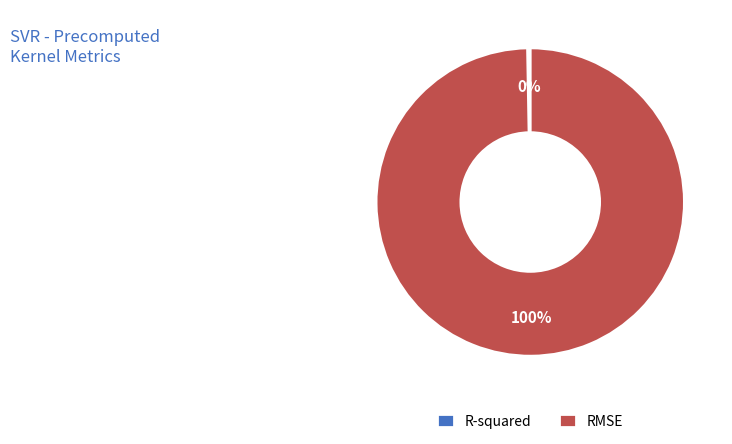

What percentage is the RMSE slice, to the nearest percent?

100%